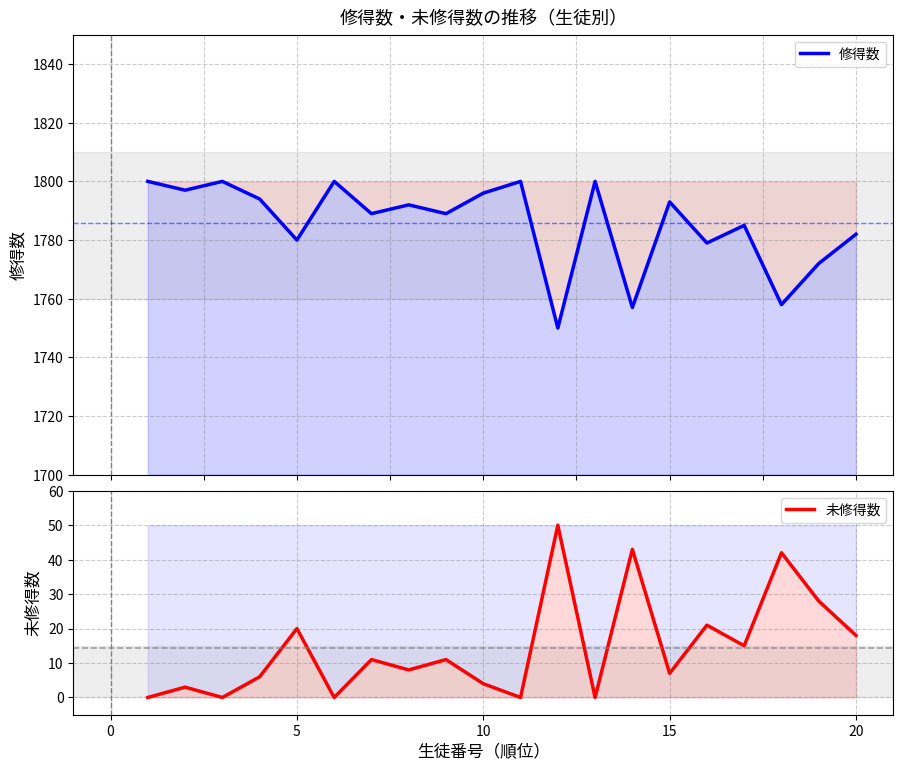

True or false: 修得数 has a value of 1176 at 13.

False